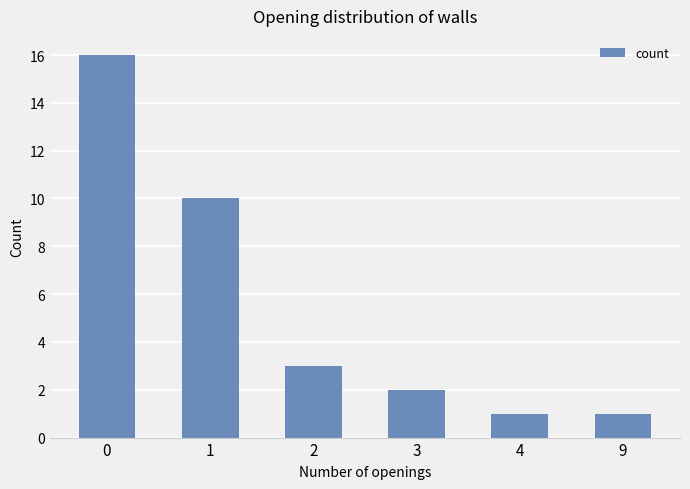

True or false: the data shows 3 at 2.

True